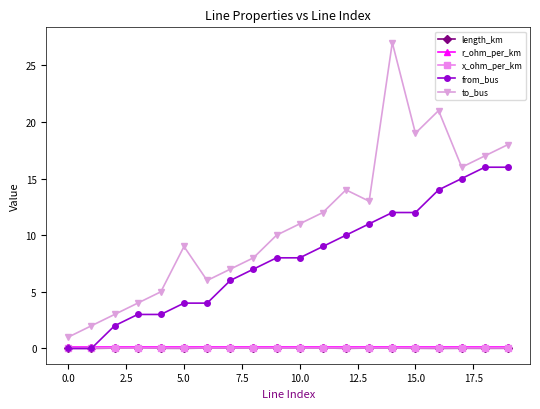

Does the chart display data point markers on the line(s)?

Yes